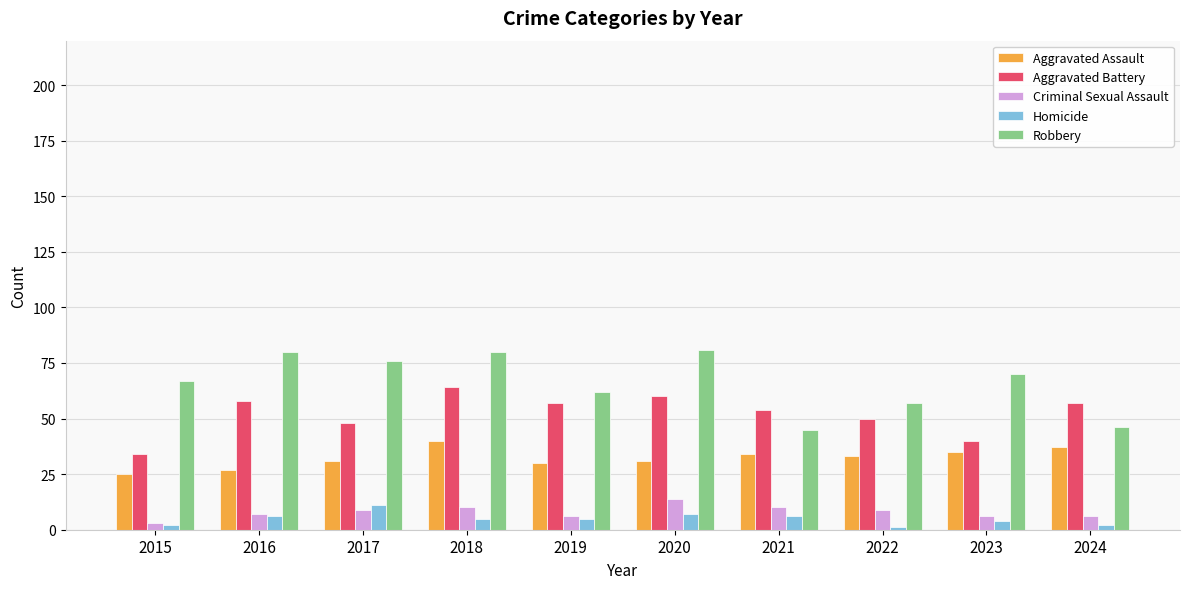

At how many categories does at least one series exceed 74?

4